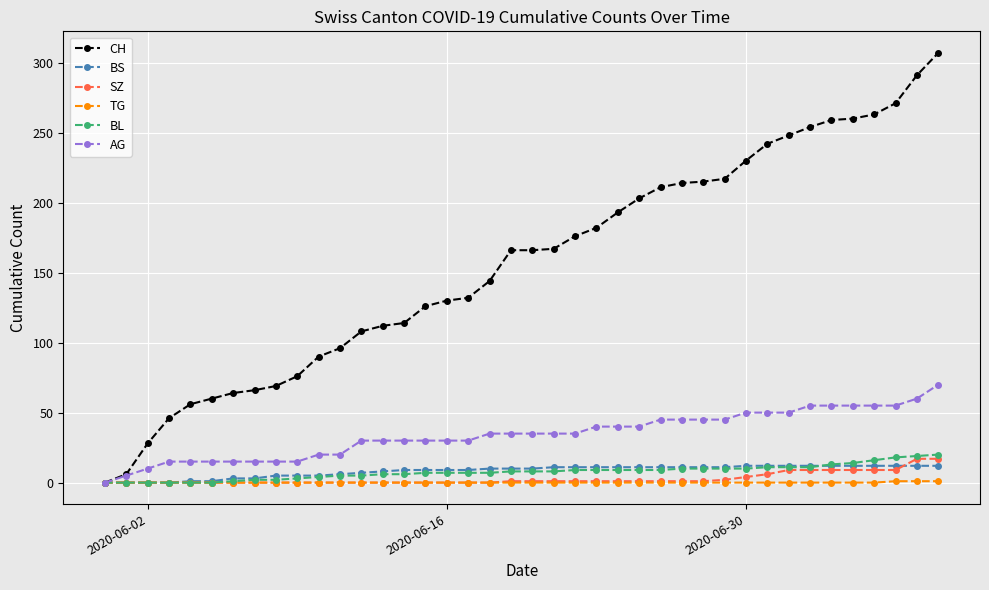

What is the greatest value displayed?

307